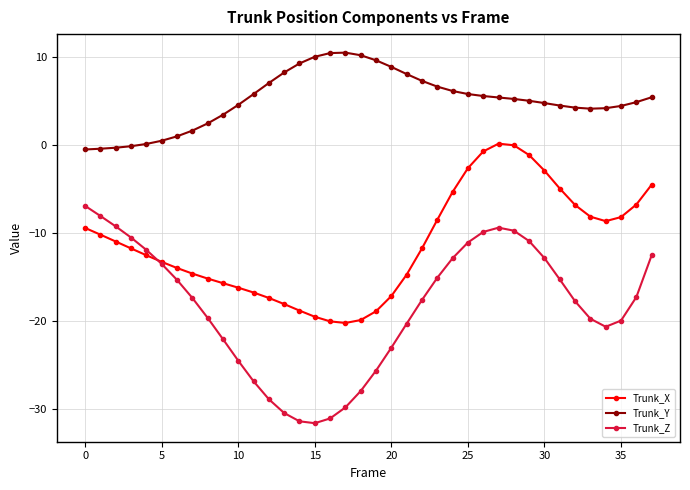

True or false: Trunk_Z has more than 0 interior local peaks.

True